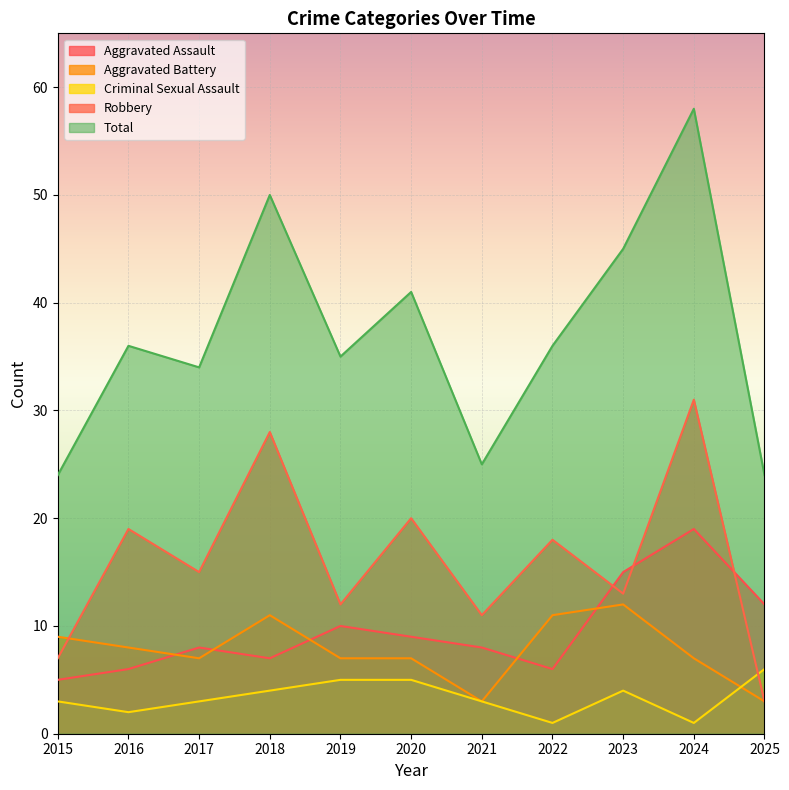

Which category has the lowest value in the Total series?

2015